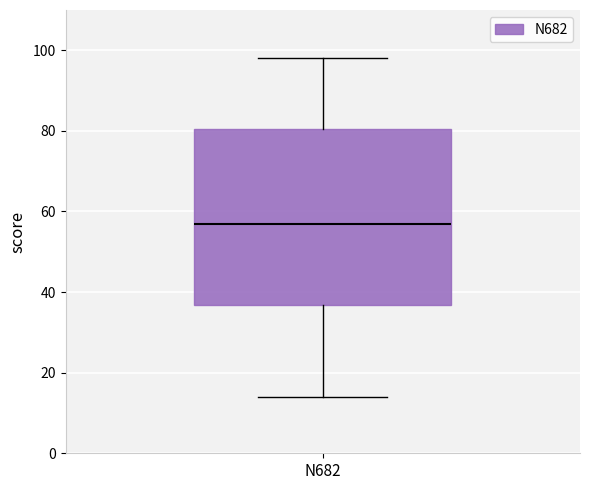

Read this box plot against the y-axis: the position of the median line, the range covered by the box, and the ends of both whiskers. The values are not printed on the chart, so give them approximately, as read against the axis.

median 58, box 36 to 80, whiskers 14 to 98